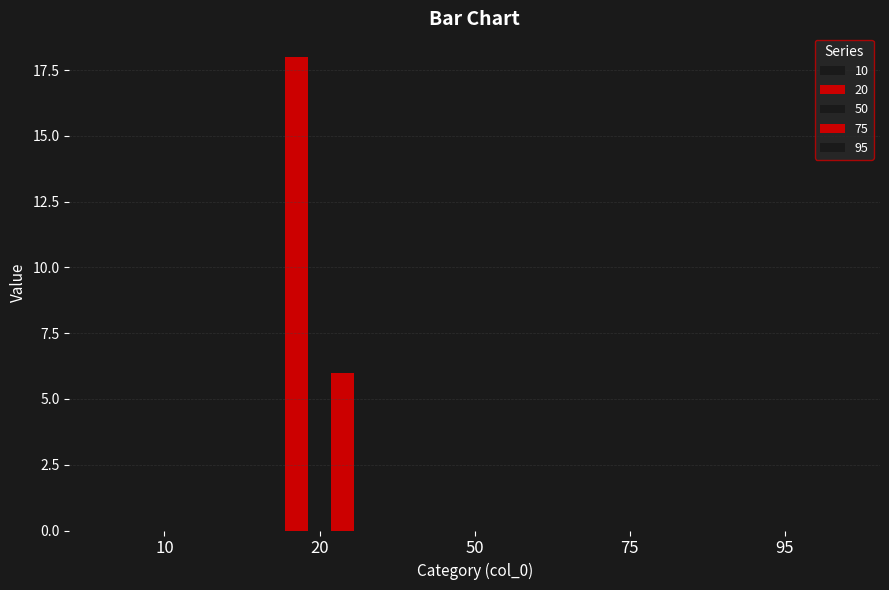

How many distinct data groups are displayed?

5